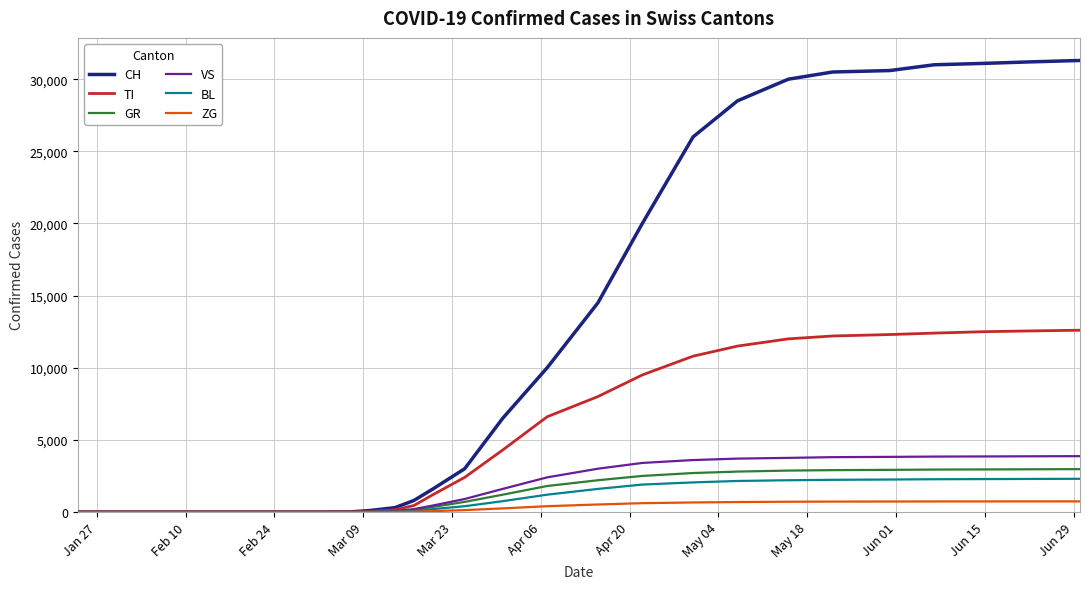

What is the highest value of the GR series?

2970